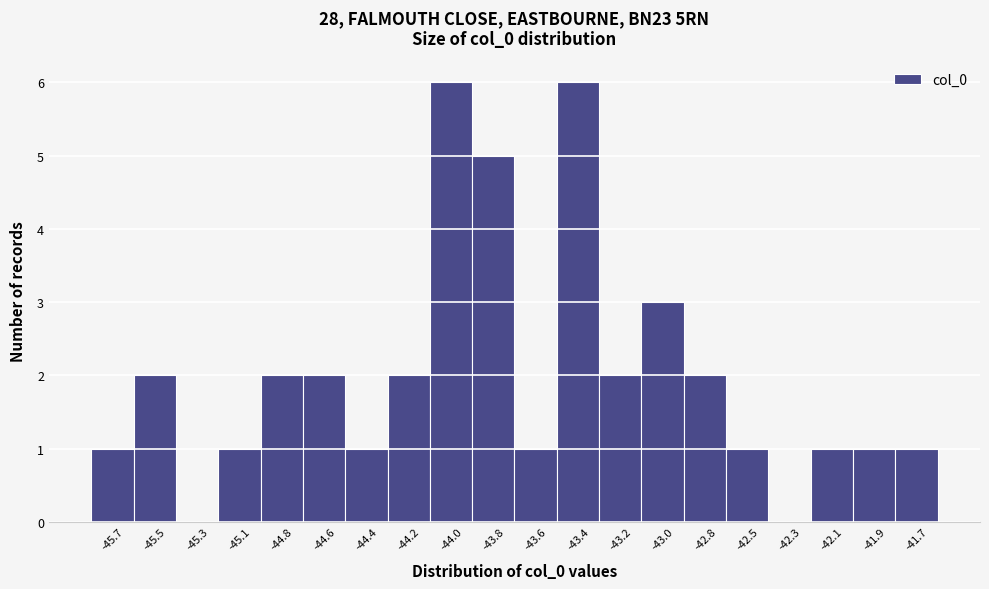

Reading left to right, extract all data points from this chart.

-45.7=1	-45.5=2	-45.3=0	-45.1=1	-44.8=2	-44.6=2	-44.4=1	-44.2=2	-44.0=6	-43.8=5	-43.6=1	-43.4=6	-43.2=2	-43.0=3	-42.8=2	-42.5=1	-42.3=0	-42.1=1	-41.9=1	-41.7=1